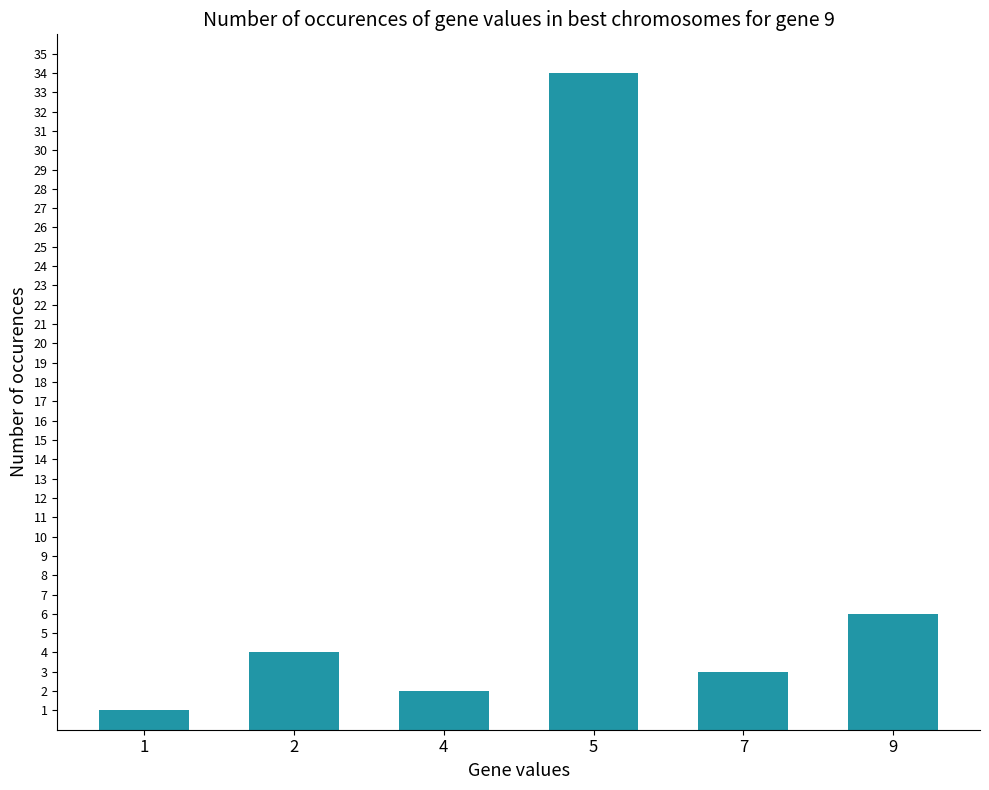

Rank the categories by value from highest to lowest.

5, 9, 2, 7, 4, 1